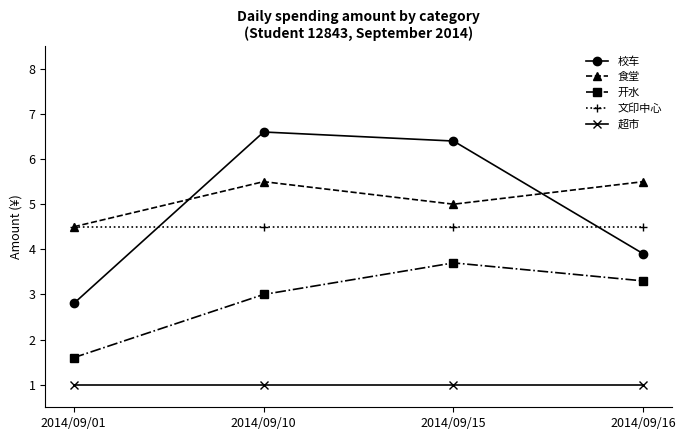

What is the sum of all 超市 values?

4.0